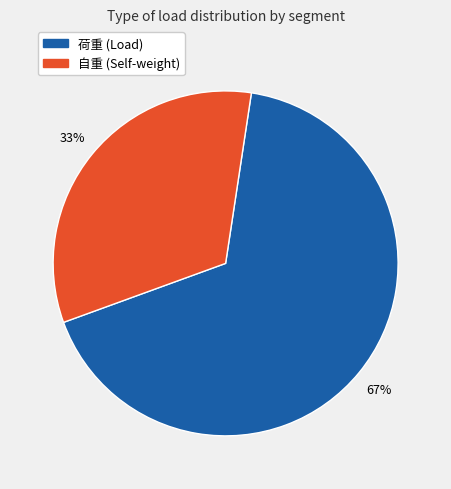

To the nearest percent, what is the average slice percentage?

50%